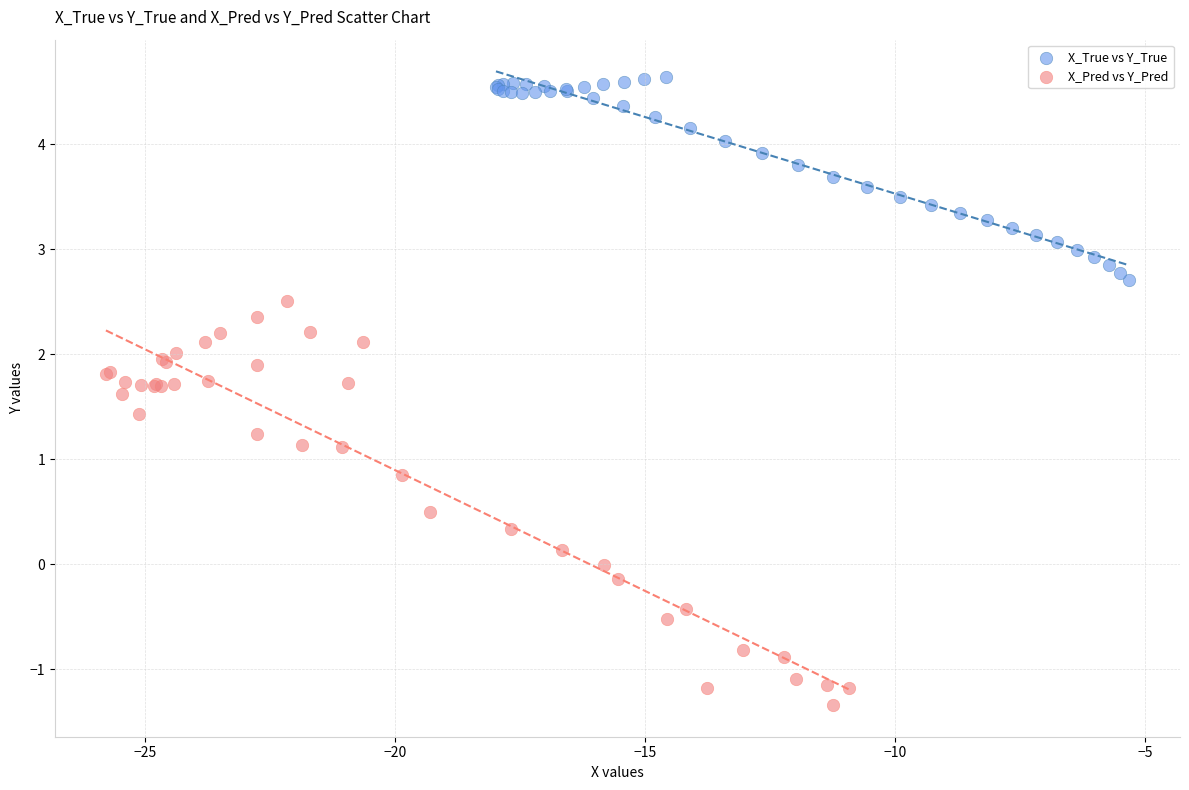

Which series contains the lowest Y value?

X_Pred vs Y_Pred